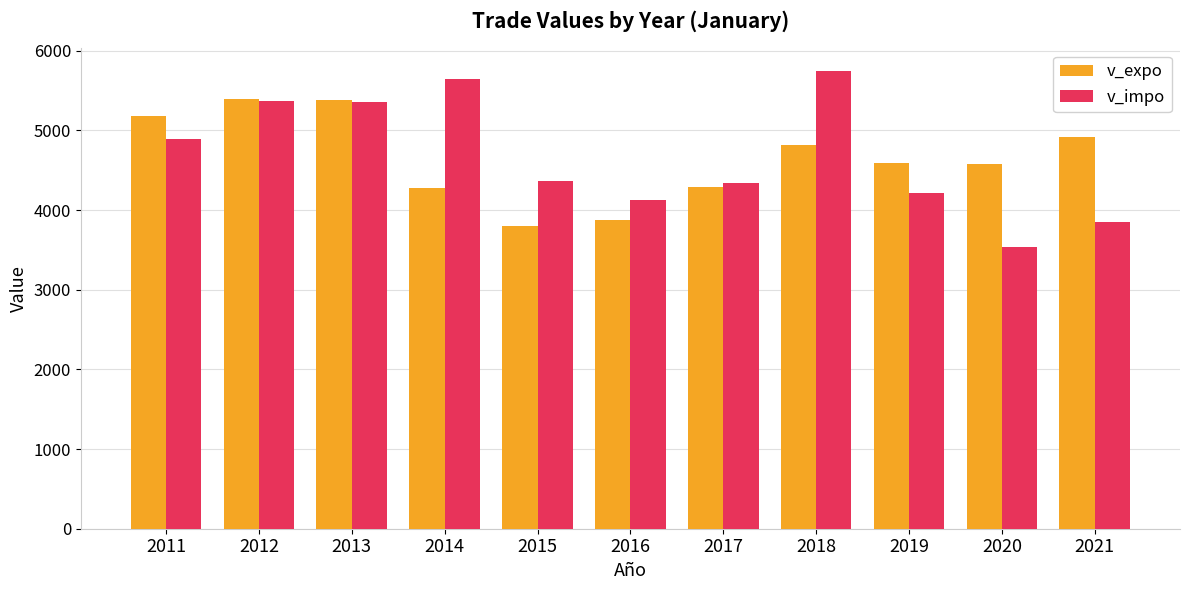

At how many categories does at least one series exceed 4014?

11